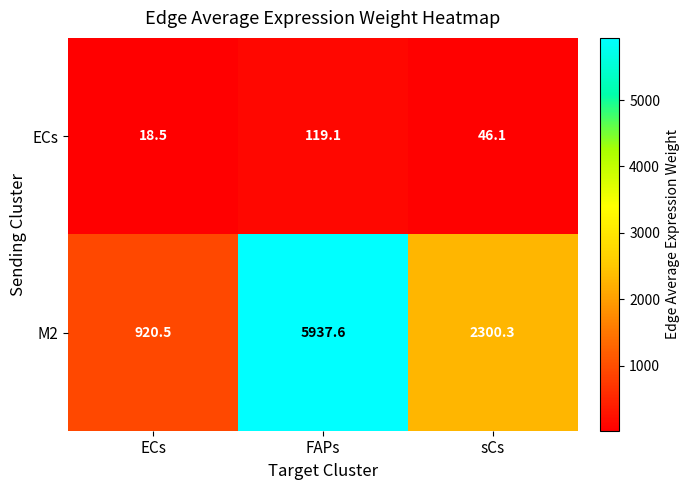

Rank the series by their average value, from highest to lowest.

M2, ECs